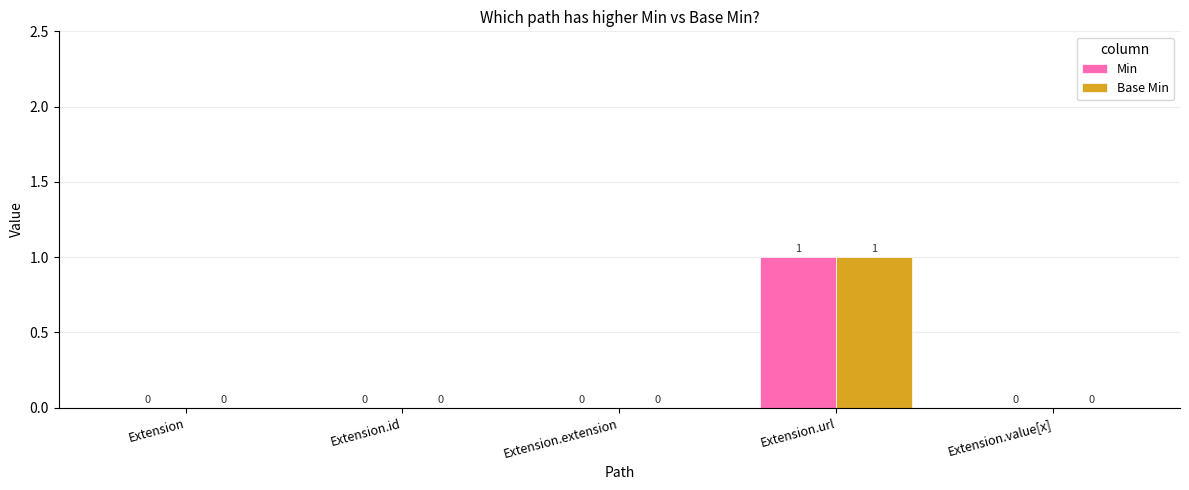

What is the approximate value of Base Min at Extension.url?

1